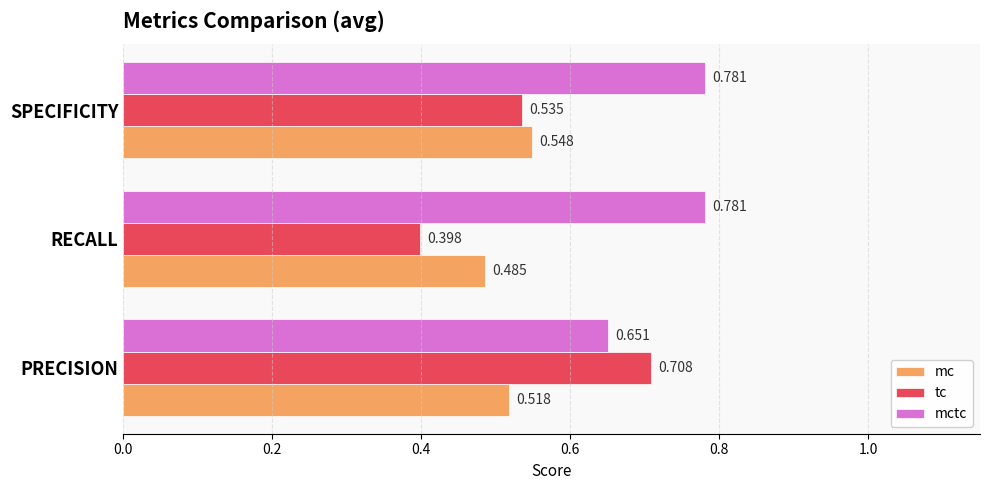

Count the number of data series in this chart.

3